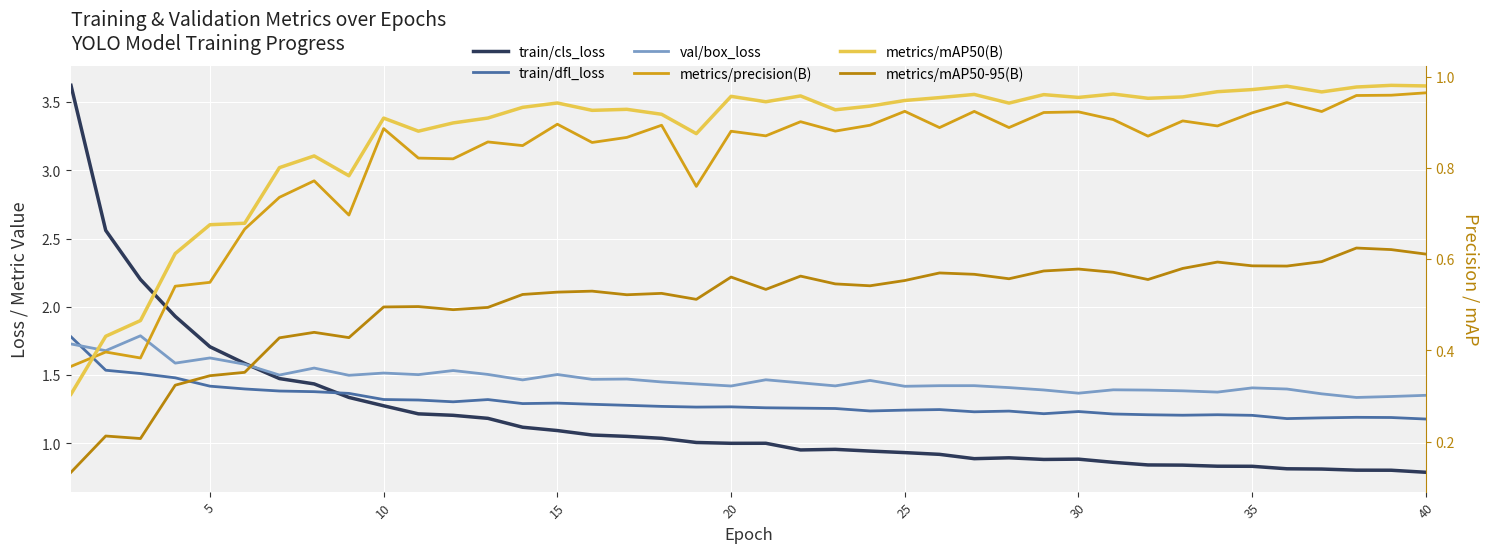

What is the smallest value displayed?

0.1